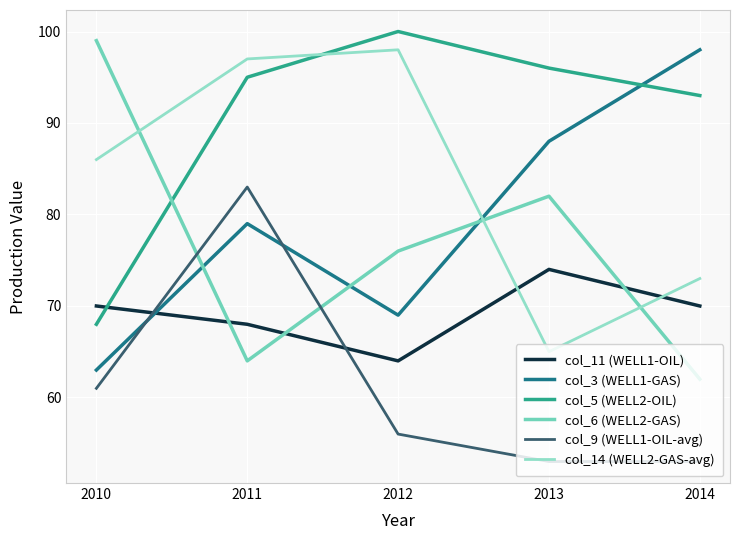

True or false: col_11 (WELL1-OIL) has a value of 68 at 2011.

True